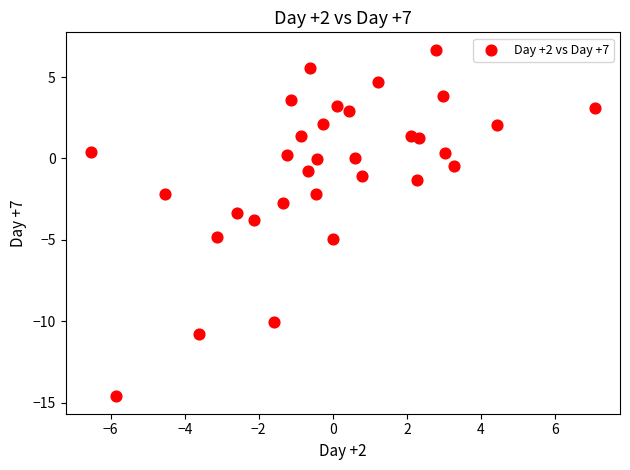

What is the range of Y values (max minus min)?

21.3